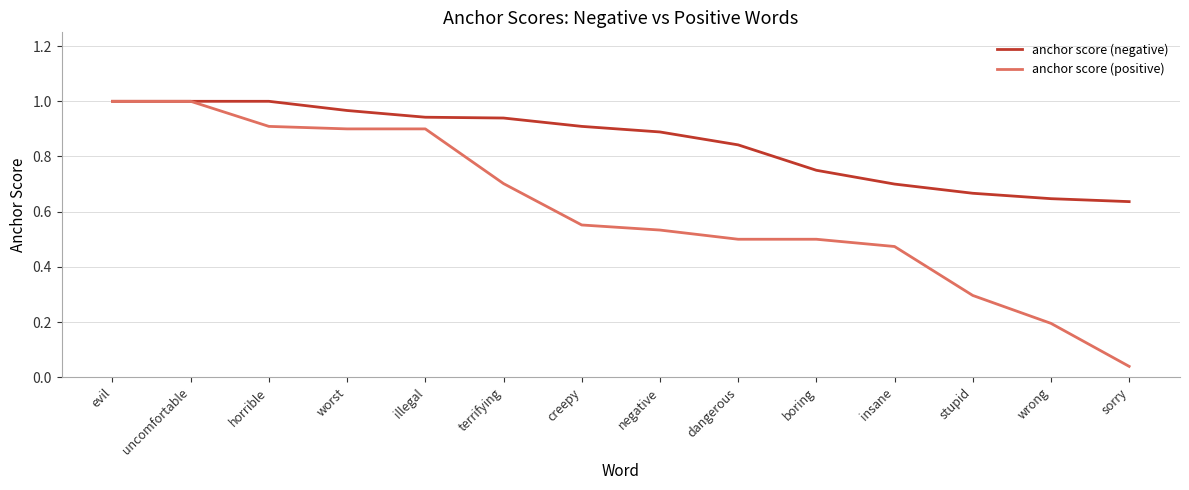

Is the value of anchor score (negative) at dangerous greater than the value of anchor score (positive) at insane?

Yes